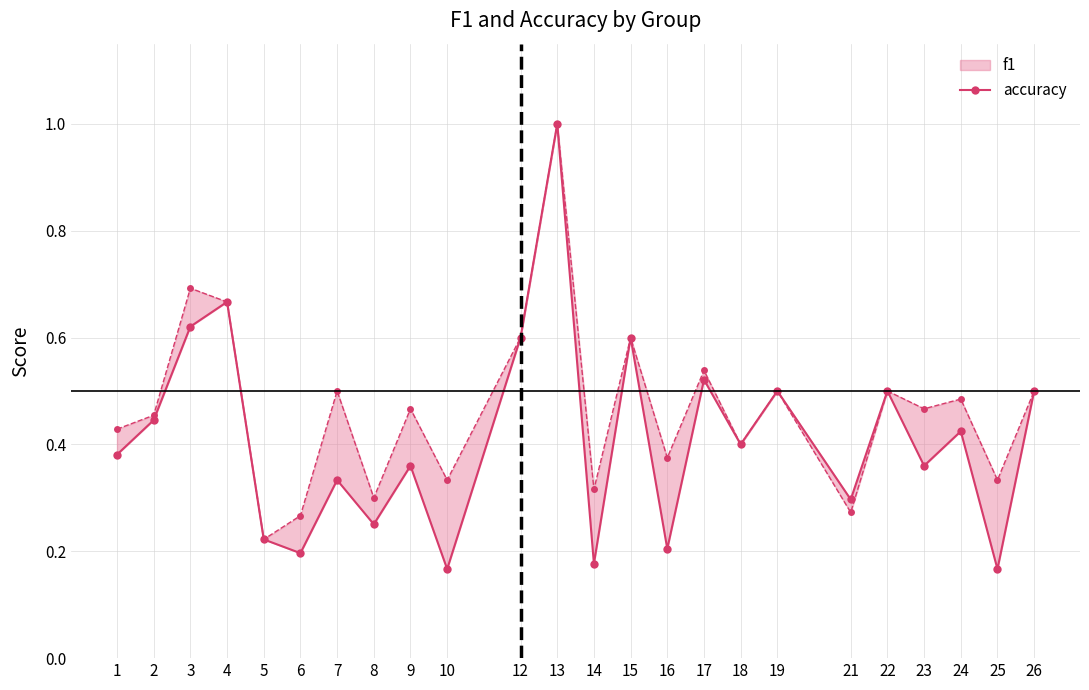

True or false: accuracy and f1 cross at least once.

False